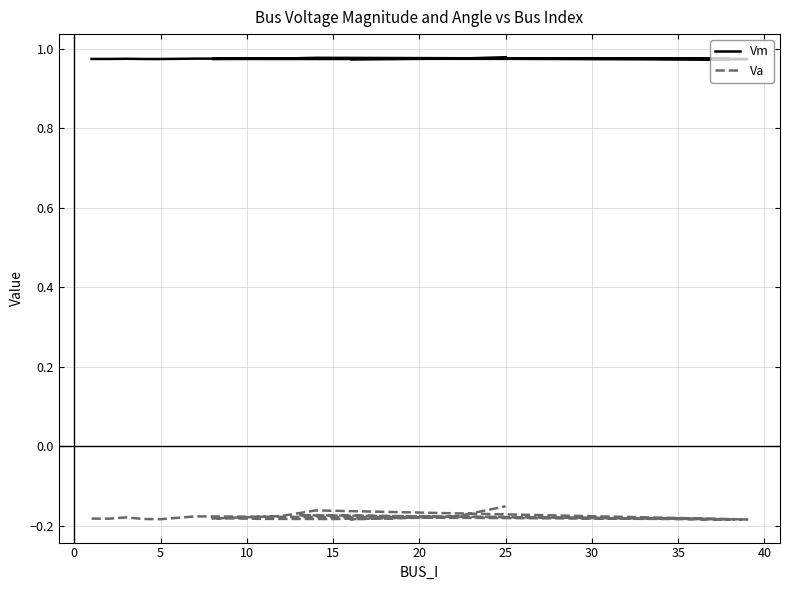

How many distinct data groups are displayed?

2